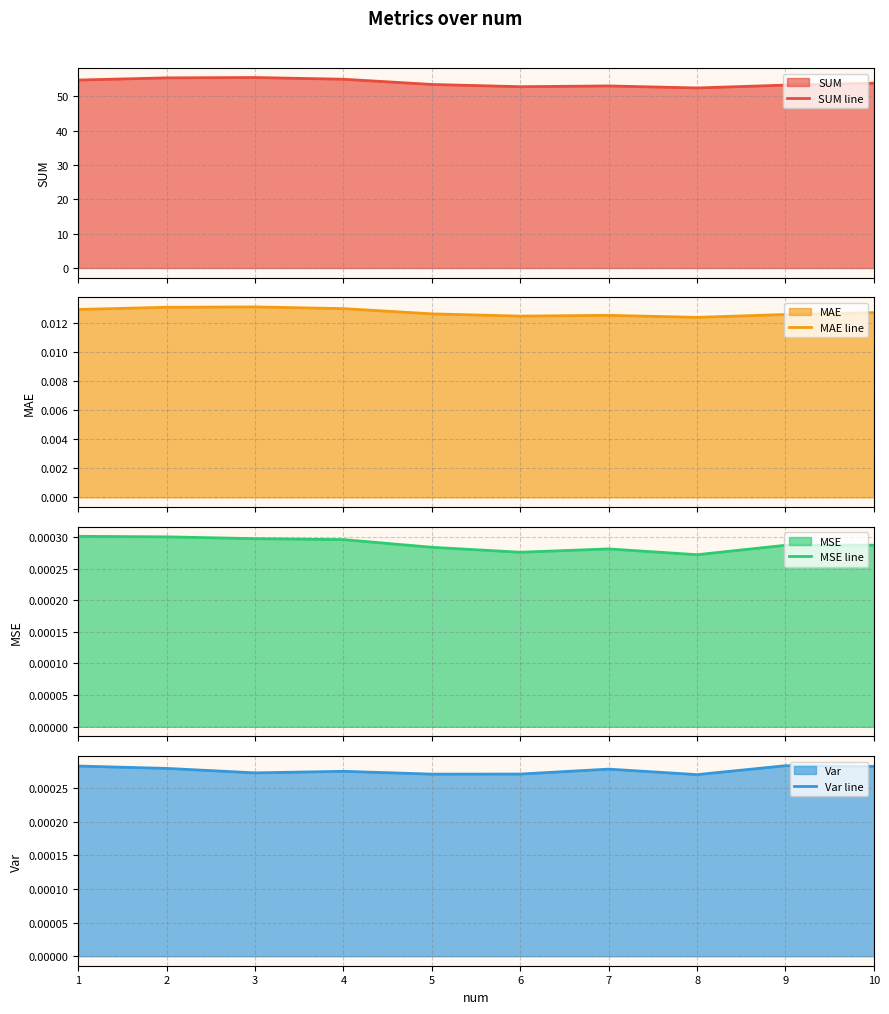

True or false: Var line and MAE line intersect in this chart.

False